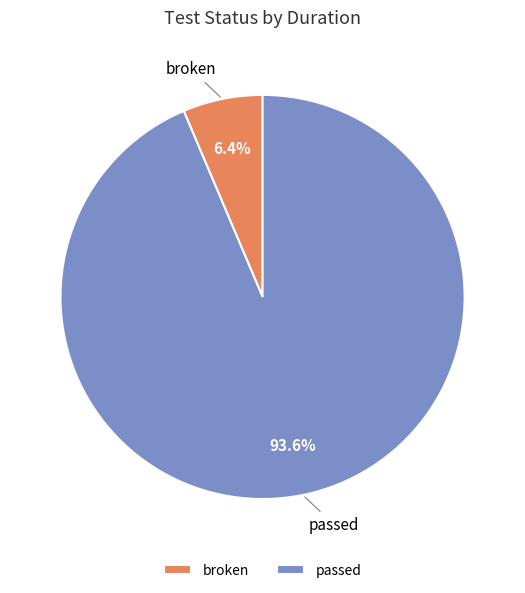

Which slice is the largest?

passed